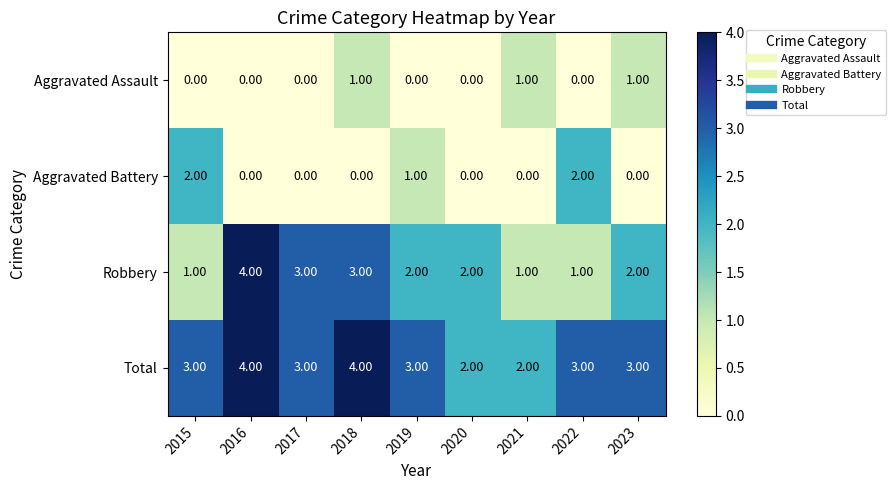

At 2015, list the series in order from smallest to largest.

Aggravated Assault, Robbery, Aggravated Battery, Total